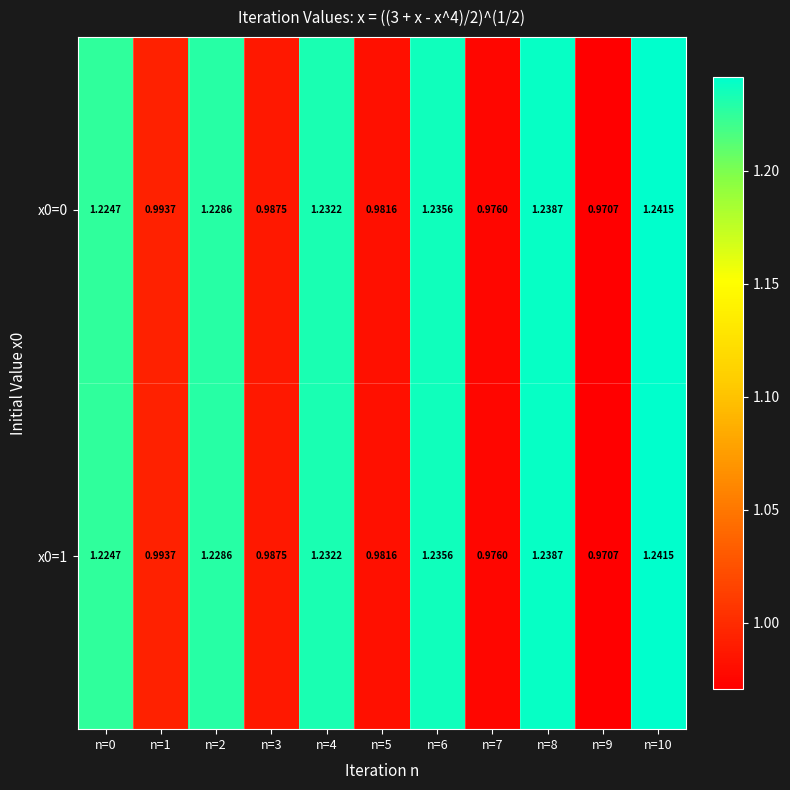

Is the value of x0=0 at n=4 greater than the value of x0=1 at n=5?

Yes